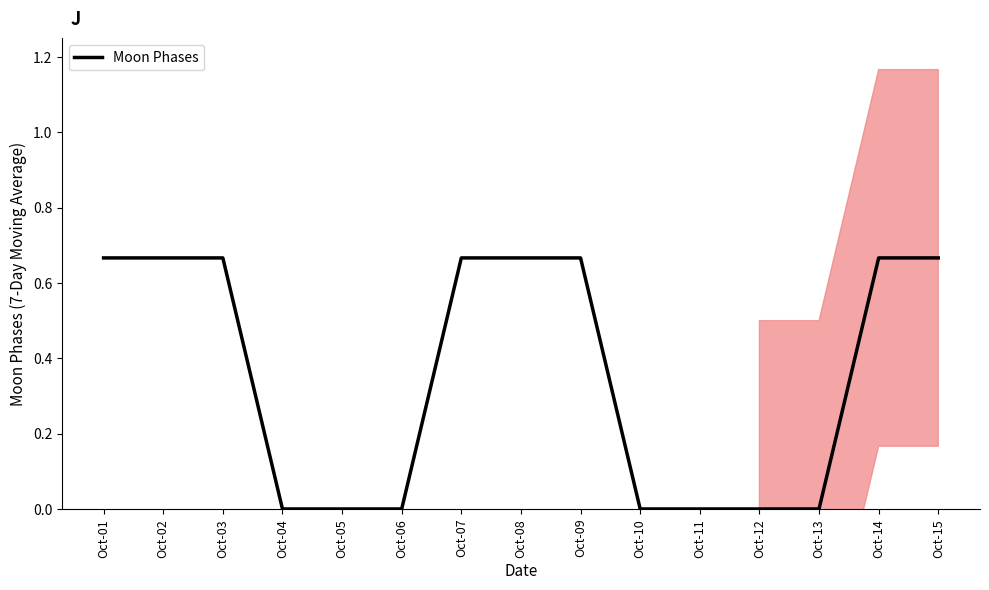

What is the value of the 7th point from the left?

0.7